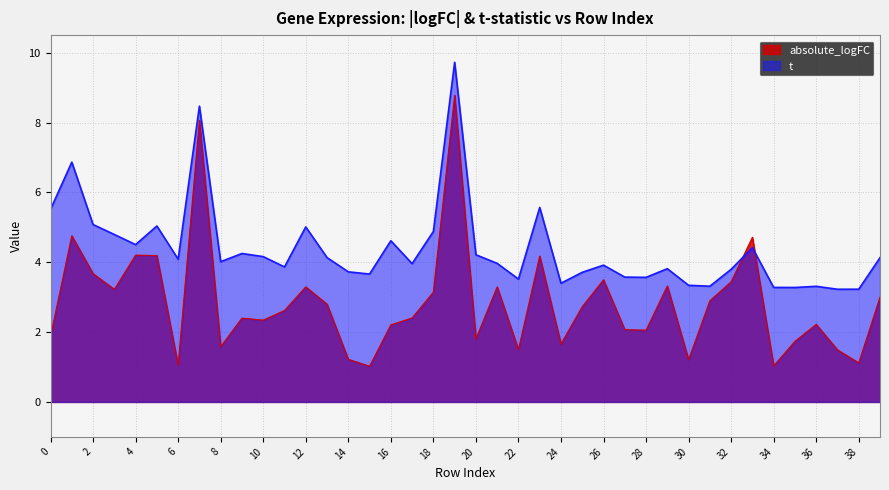

Is the value of t at 12 greater than the value of absolute_logFC at 9?

Yes